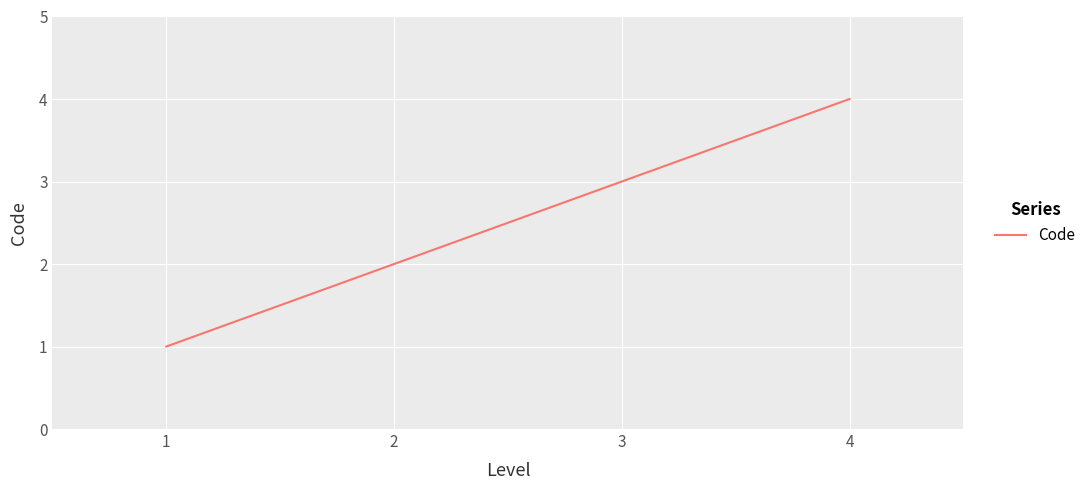

What is the sum of all values?

10